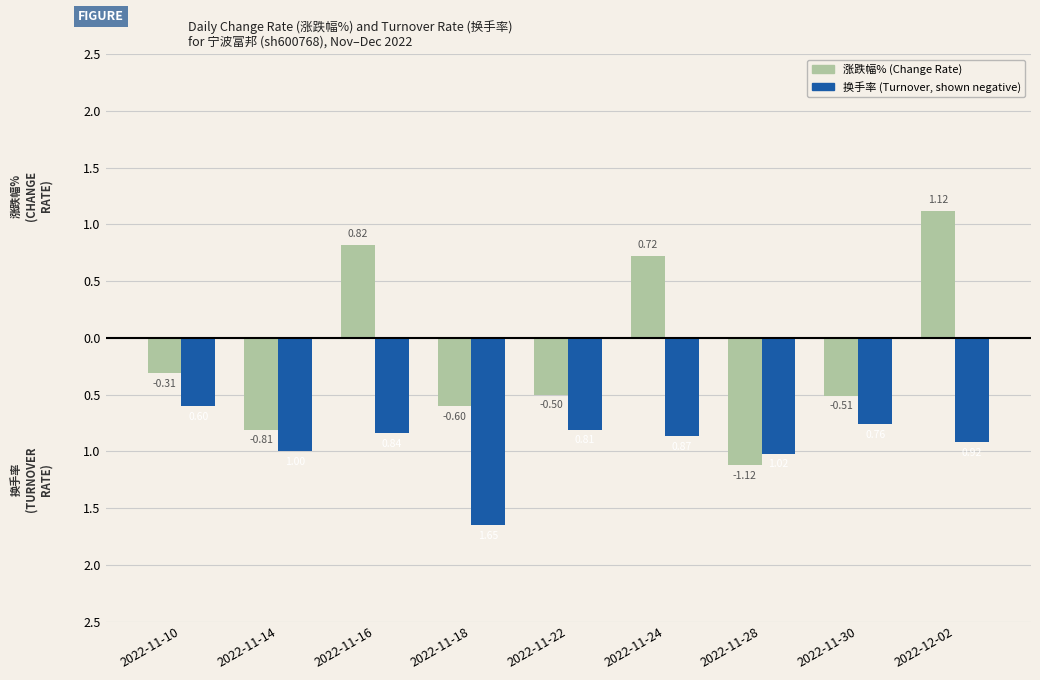

At which category does the chart reach its peak across all series?

2022-12-02